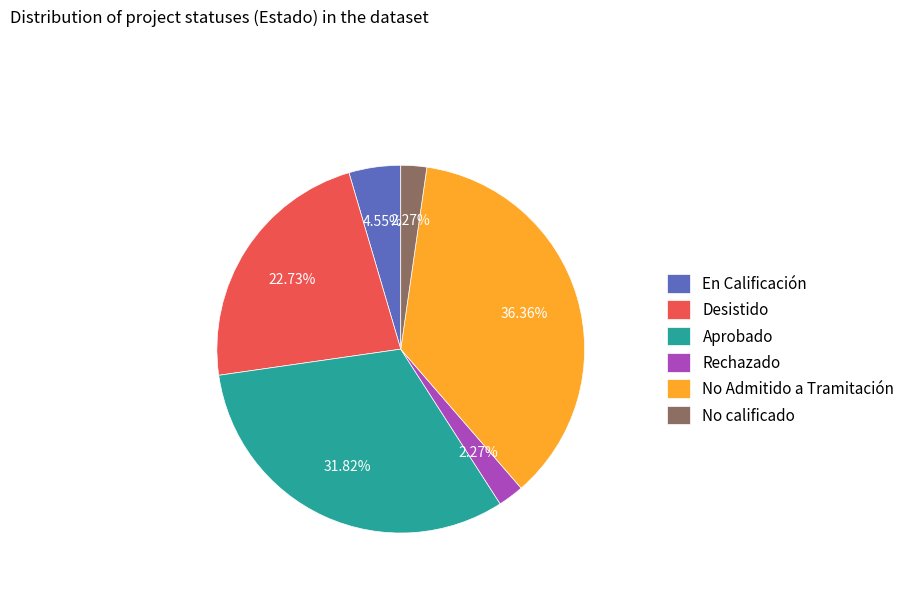

Do Desistido and No Admitido a Tramitación together represent more than half of the pie?

Yes